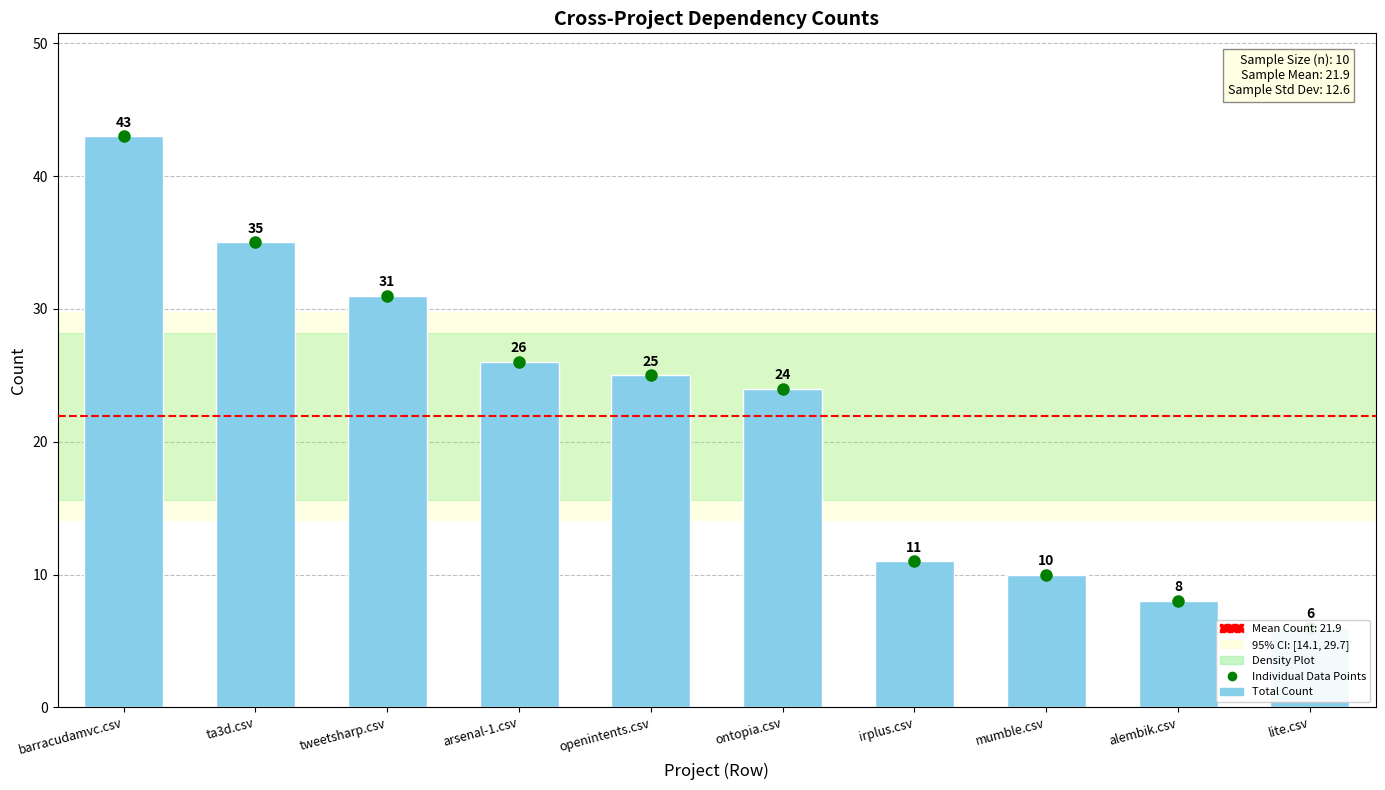

What is the ratio of the value at irplus.csv to the value at barracudamvc.csv?

0.3